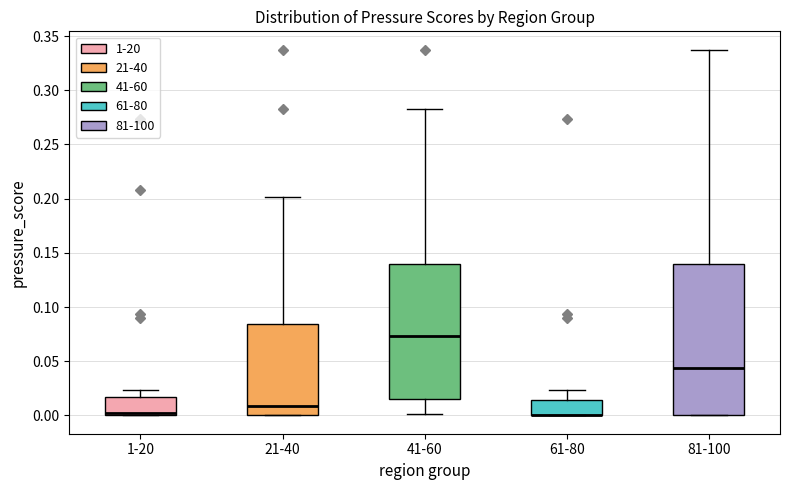

Reading left to right, transcribe this box plot: for each box, give where its median line is, the range the box spans, and where its two whiskers end, as read against the y-axis. The values are not printed on the chart, so give them approximately, as read against the axis.

1-20: median 0.000 (just above the box's lower edge), box 0.000 to 0.015, whiskers 0.000 to 0.025
21-40: median 0.010, box 0.000 to 0.085, whiskers 0.000 to 0.200
41-60: median 0.075, box 0.015 to 0.140, whiskers 0.000 to 0.280
61-80: median 0.000 (drawn on the box's lower edge), box 0.000 to 0.015, whiskers 0.000 to 0.025
81-100: median 0.045, box 0.000 to 0.140, whiskers 0.000 to 0.335